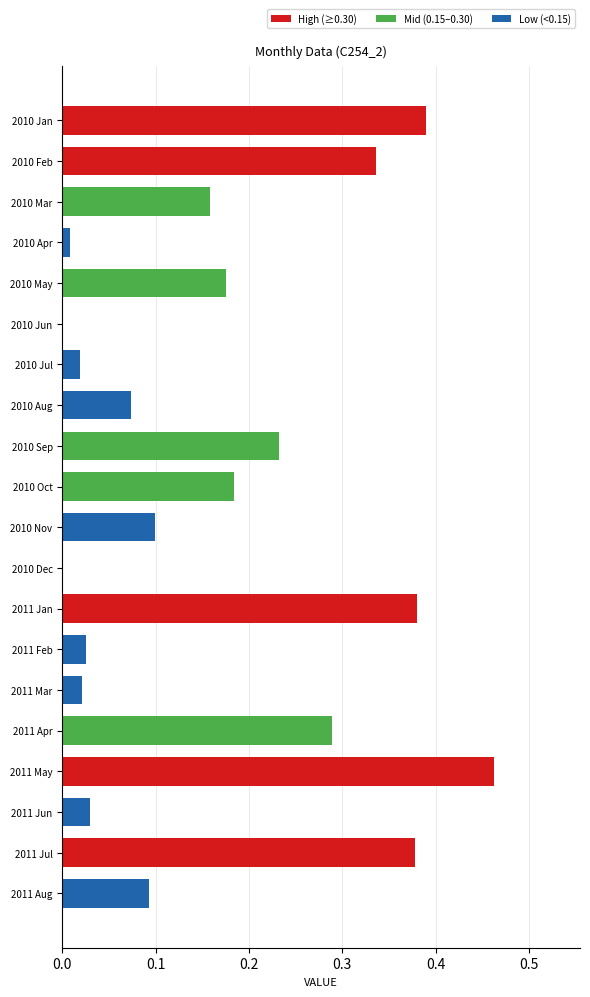

What is the sum of all values?

3.4